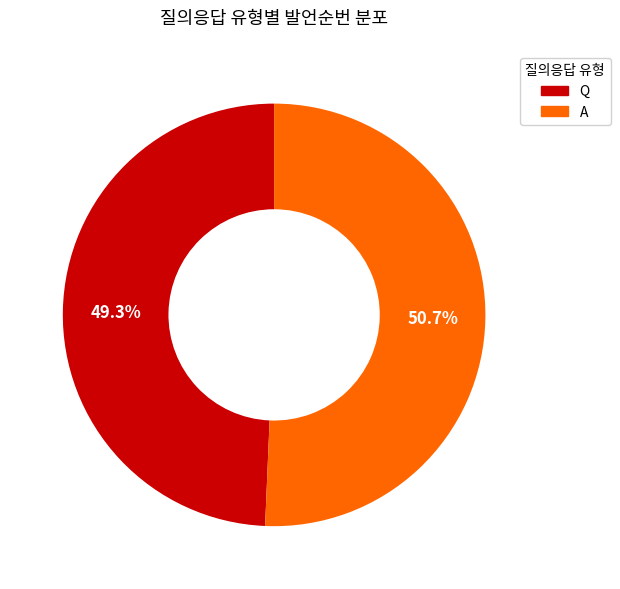

The A slice represents 51% of the pie. True or false?

True